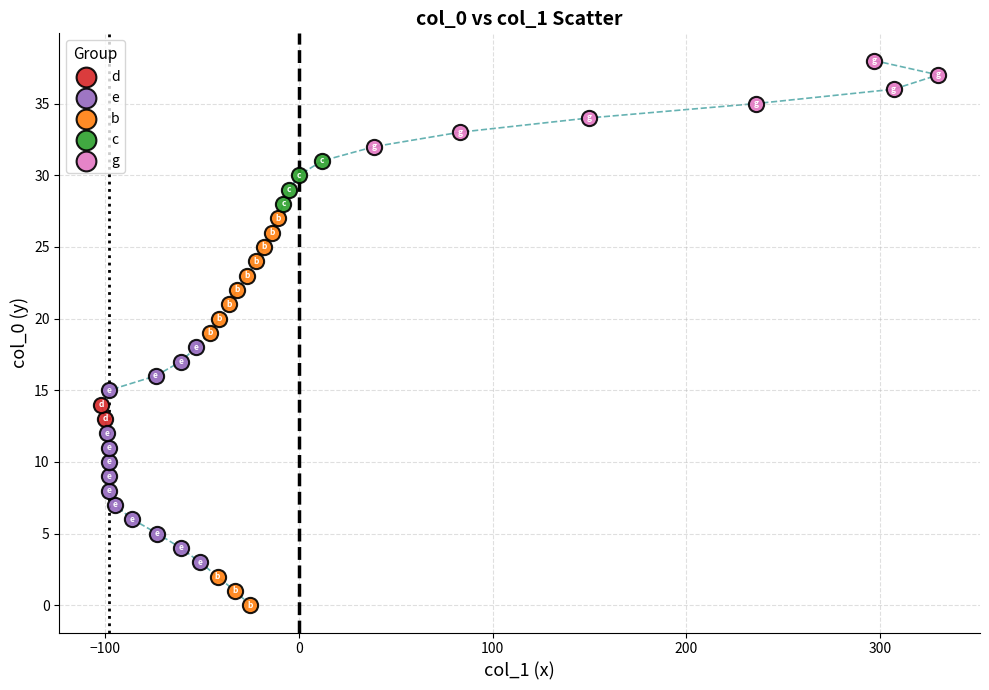

What are all the series names shown in the legend?

d, e, b, c, g